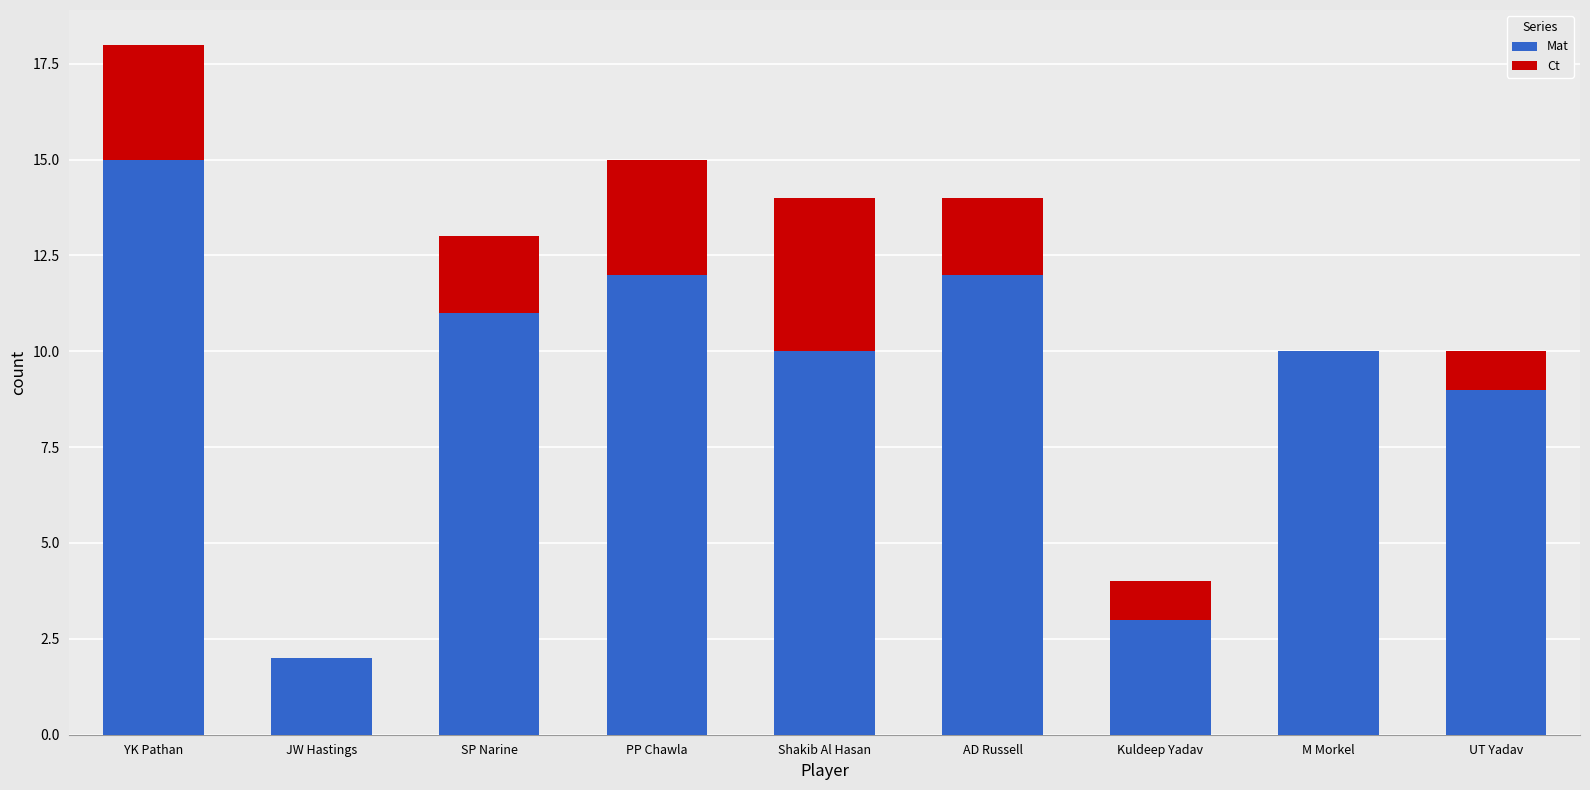

Which category has the highest value in the Mat series?

YK Pathan